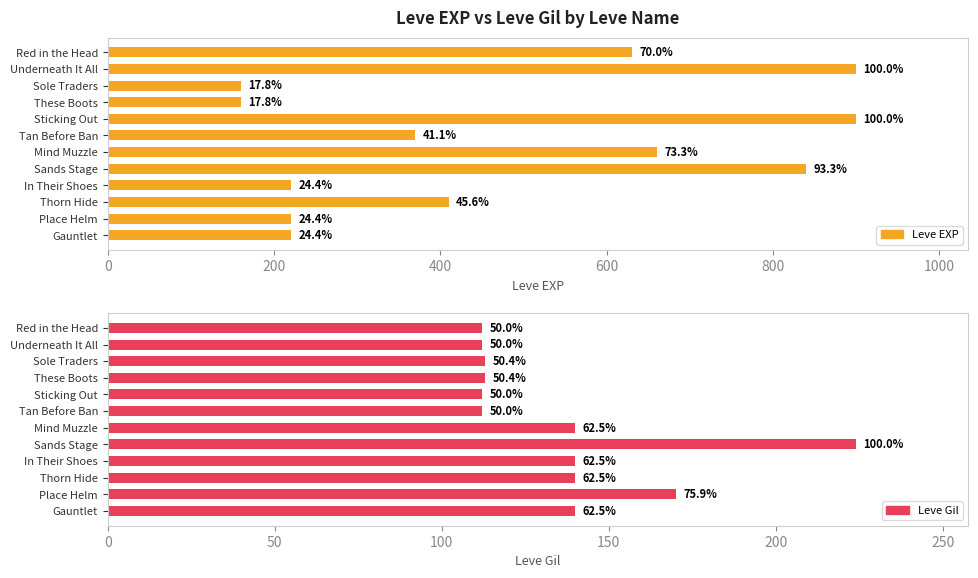

How many bars are there in each group?

2